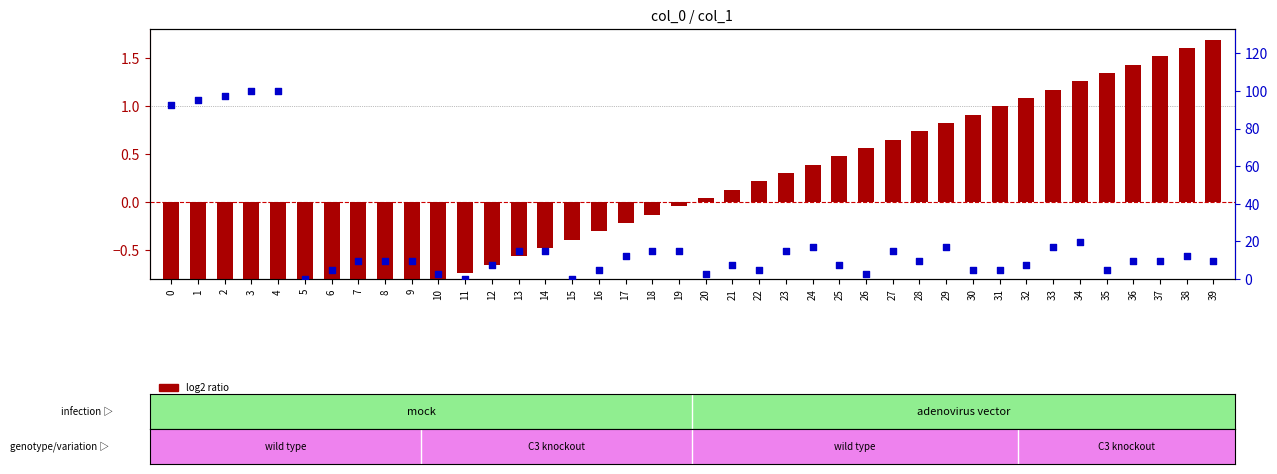

What is the total value across all series at 10?

1.6